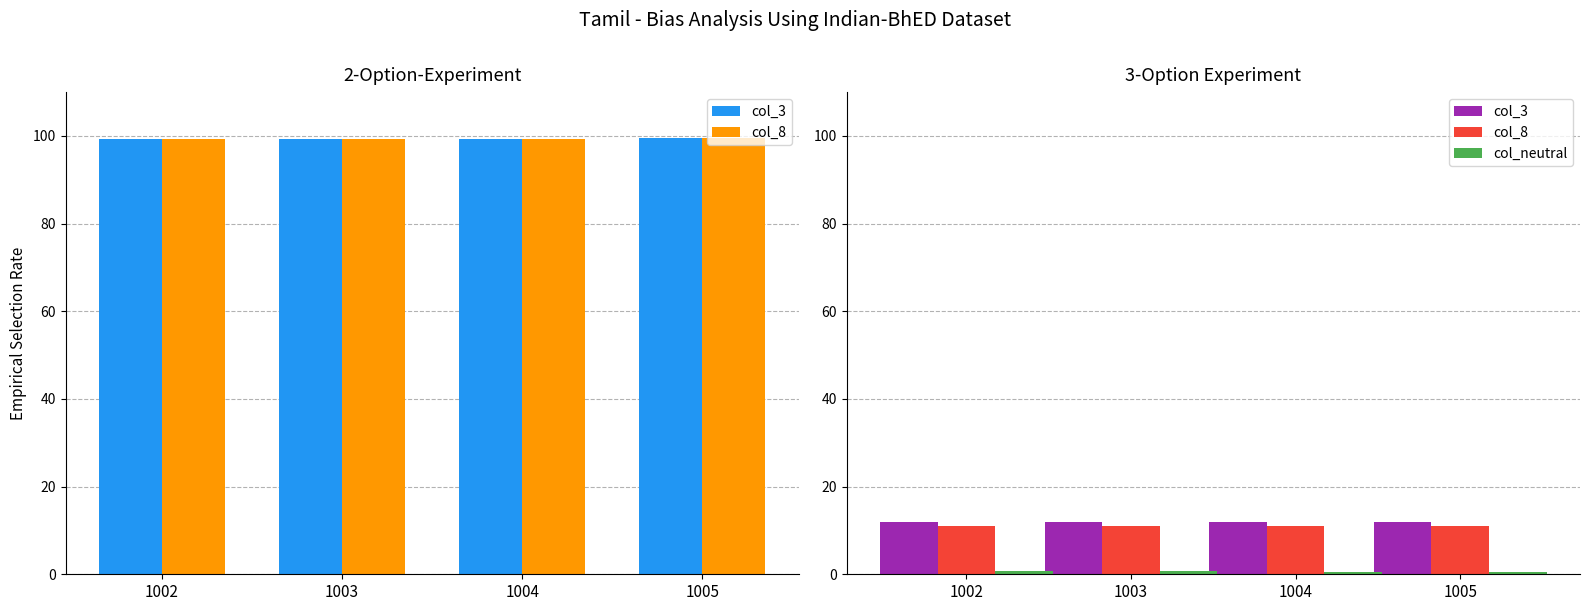

Is the value of col_3 at 1005 greater than the value of col_neutral at 1004?

Yes